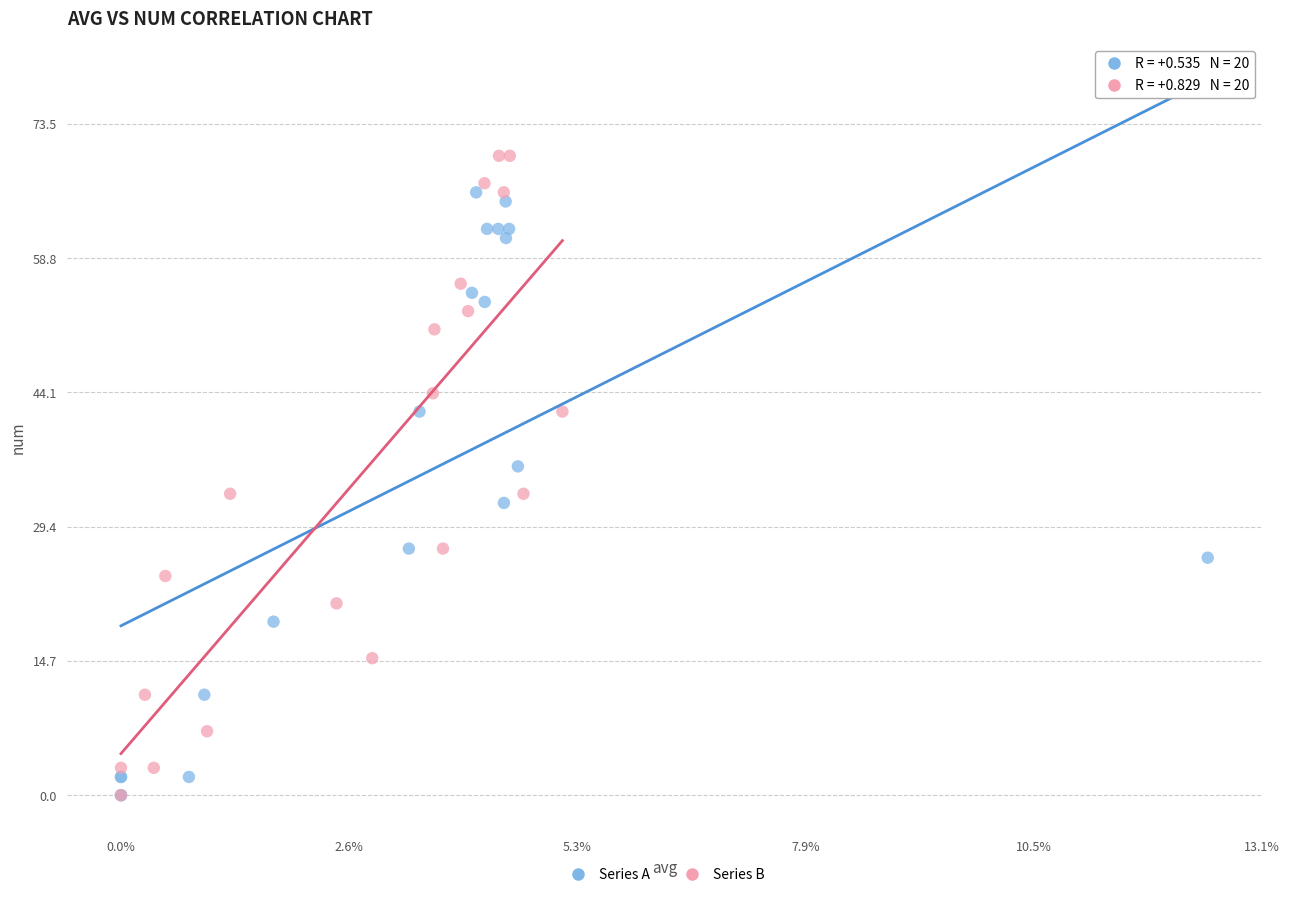

Which series has the largest Y range (max minus min)?

Series B